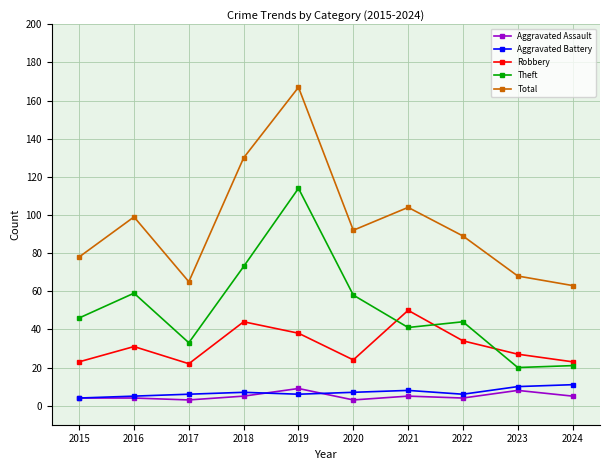

Reading right to left, what are all the values shown in this chart?

Aggravated Assault: 5	8	4	5	3	9	5	3	4	4
Aggravated Battery: 11	10	6	8	7	6	7	6	5	4
Robbery: 23	27	34	50	24	38	44	22	31	23
Theft: 21	20	44	41	58	114	73	33	59	46
Total: 63	68	89	104	92	167	130	65	99	78